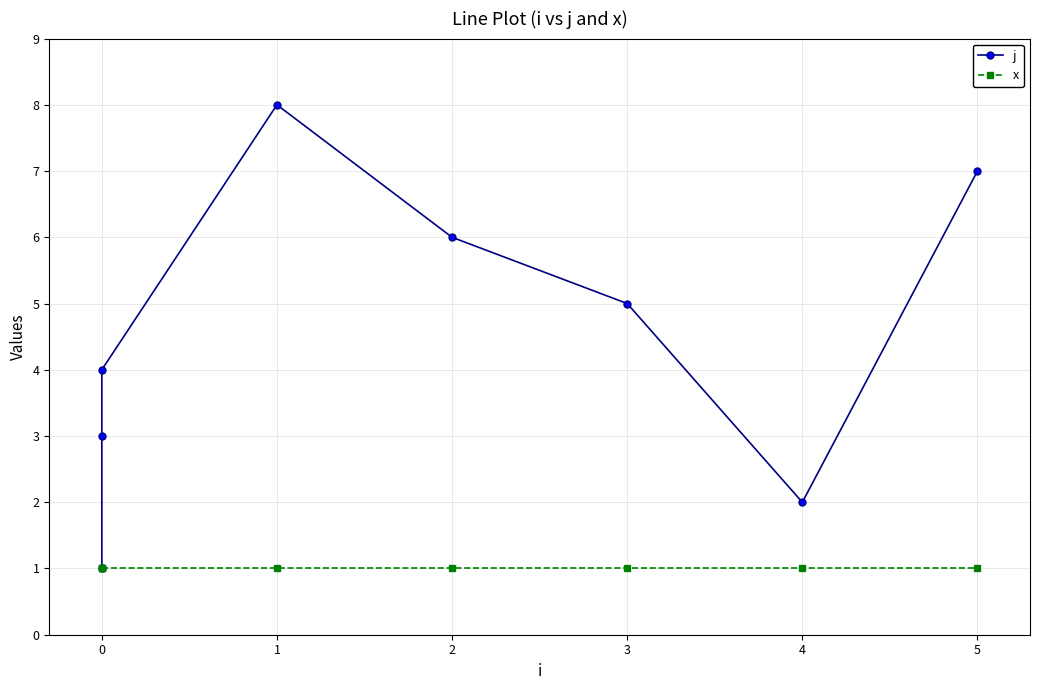

What is the minimum value shown in the chart?

1